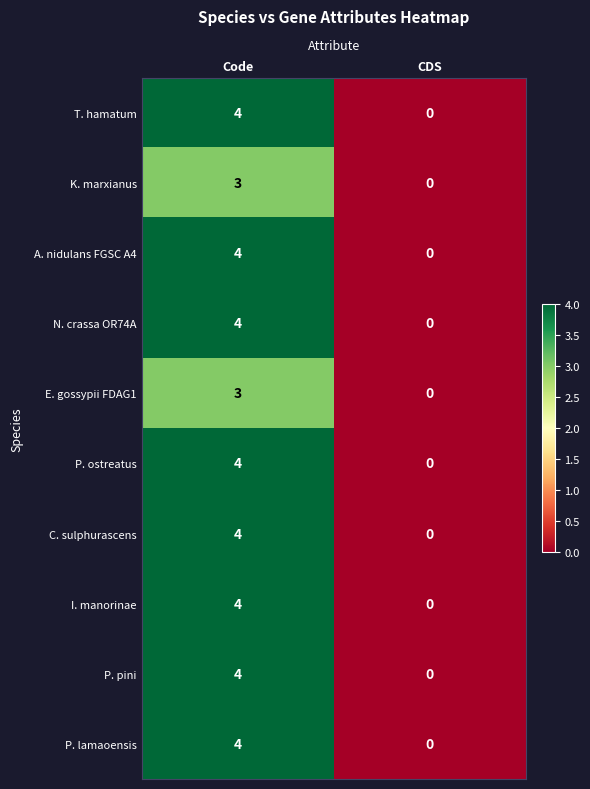

The value of P. pini at Code is 4. True or false?

True